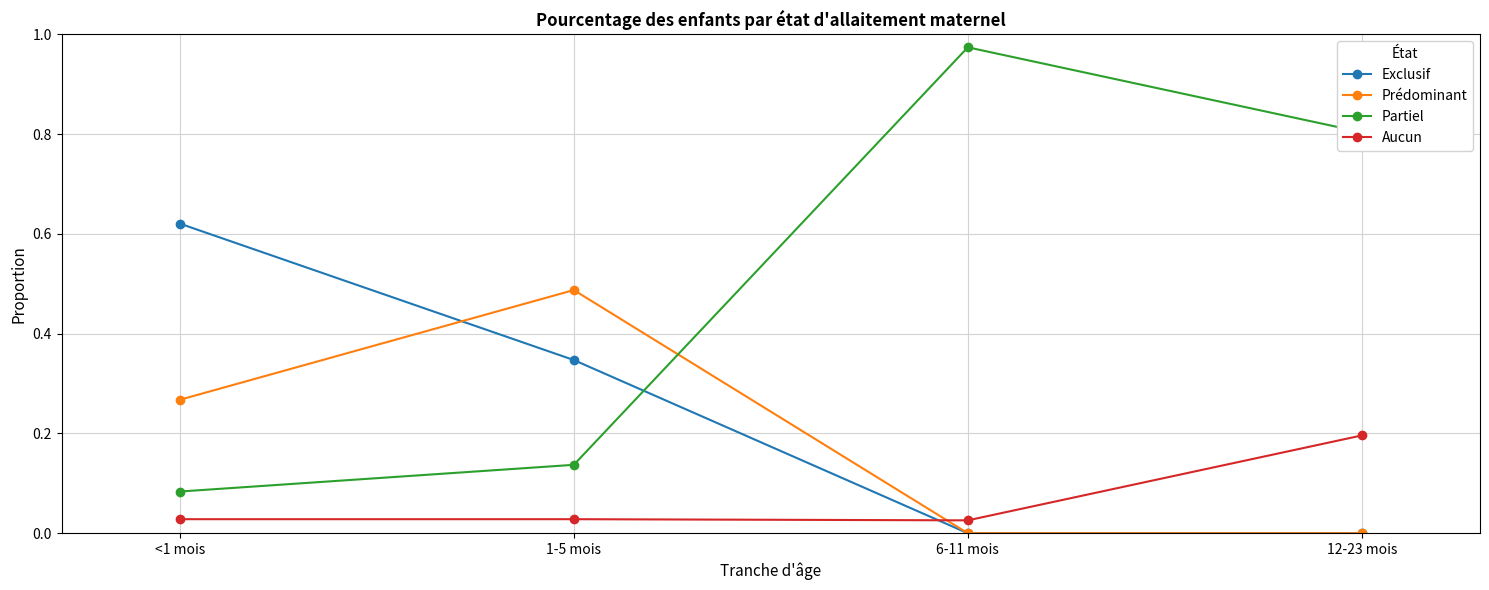

At which category does the chart reach its peak across all series?

6-11 mois